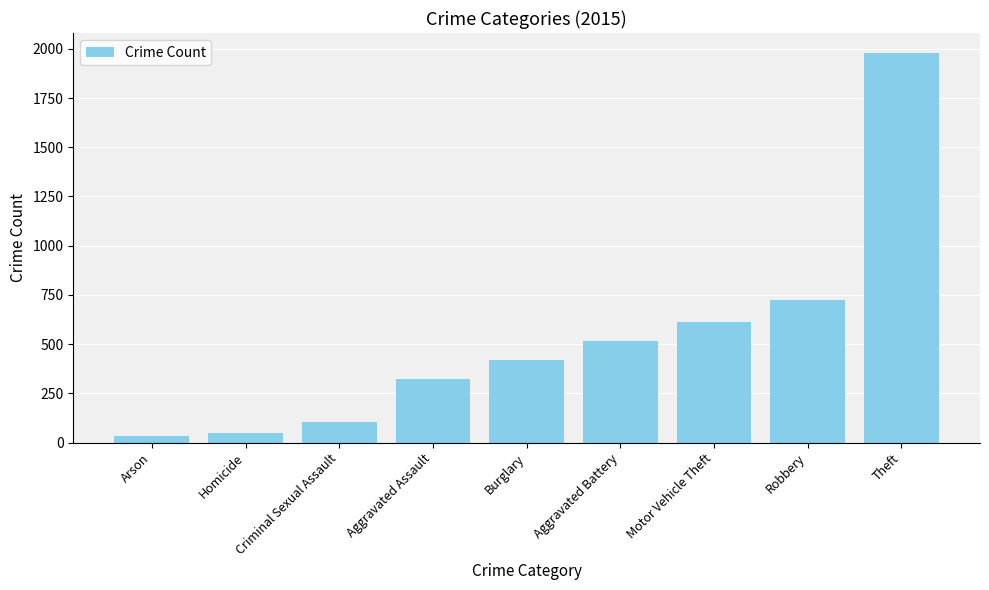

What position from the right is Aggravated Assault?

6